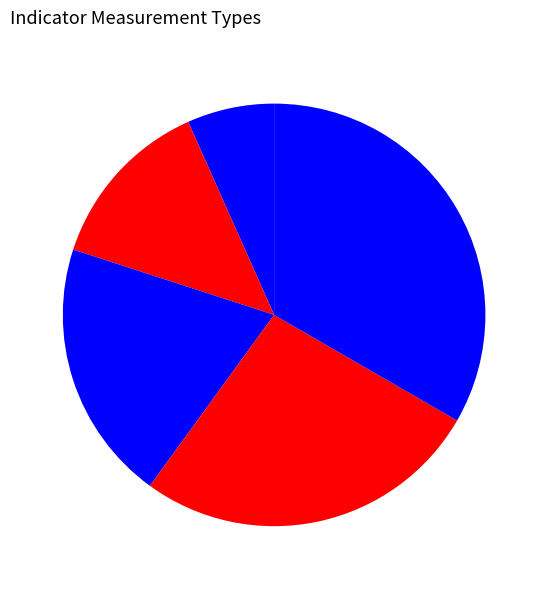

What is the smallest slice in the pie chart?

Unit